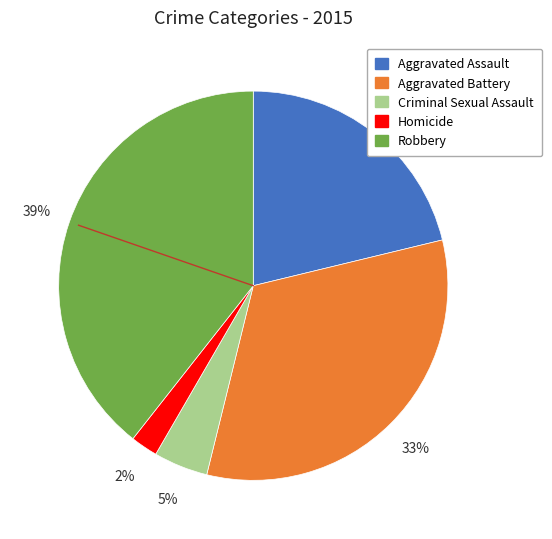

Between Homicide and Robbery, which is larger?

Robbery